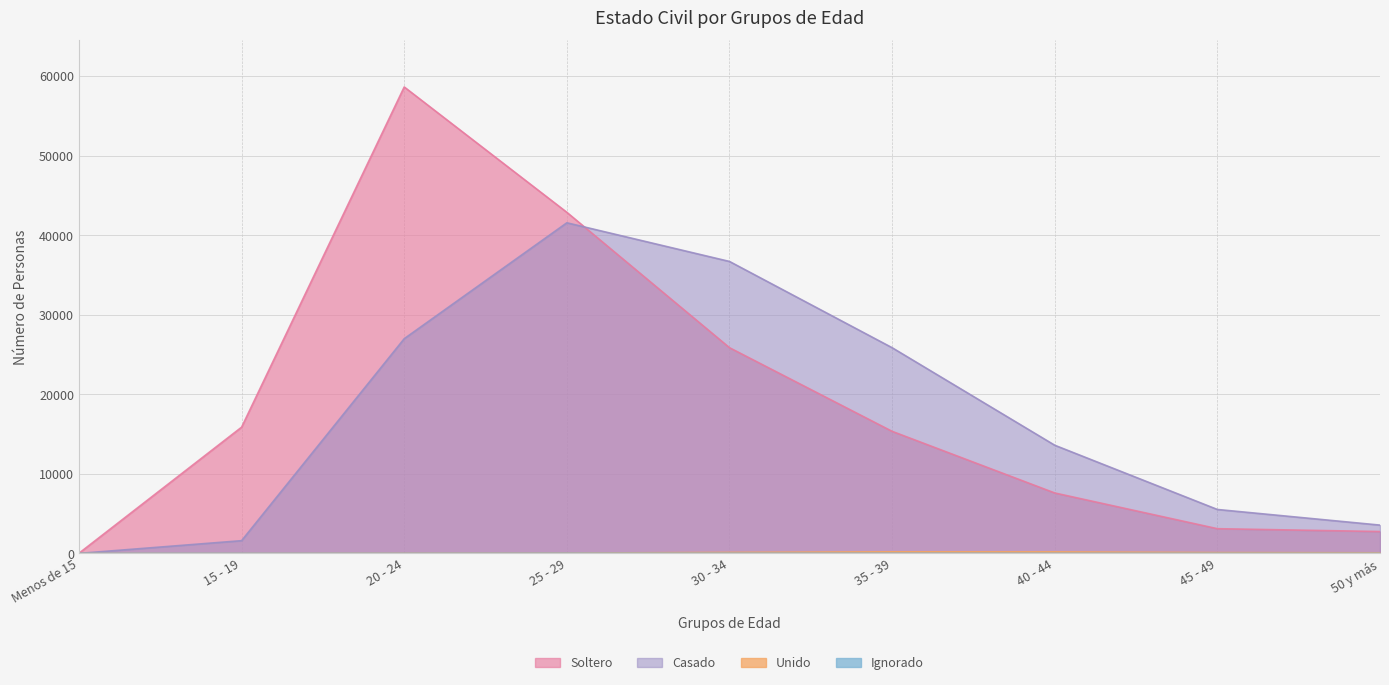

How many data points in Soltero are less than 15343?

4